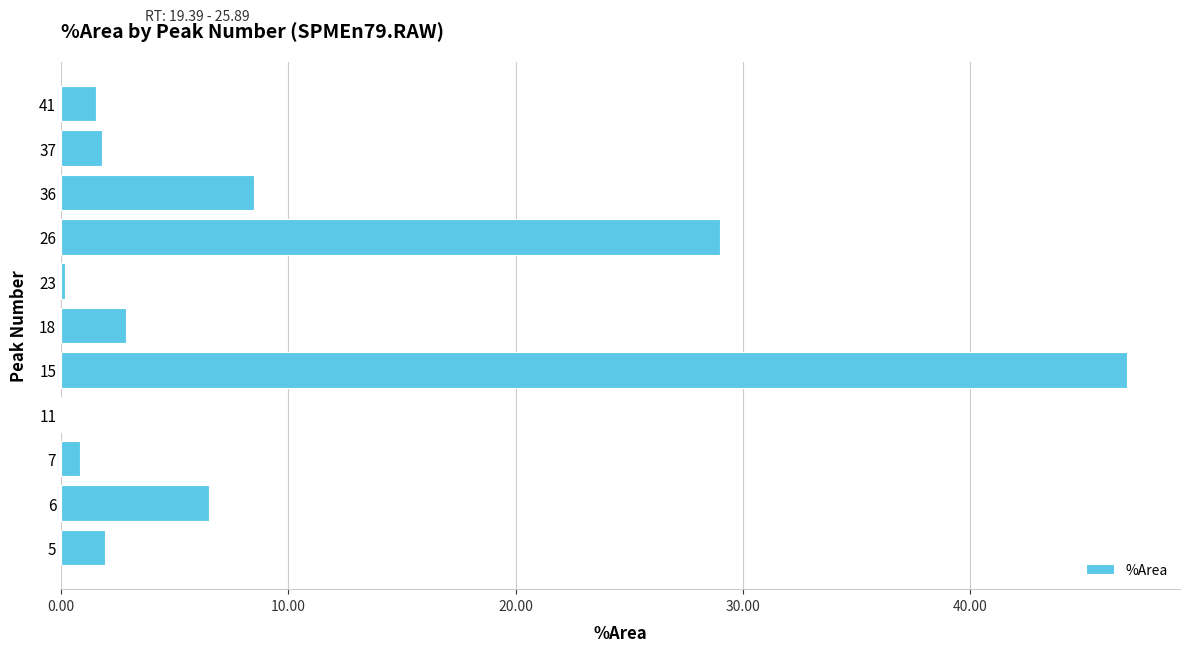

How many categories are shown in the chart?

11